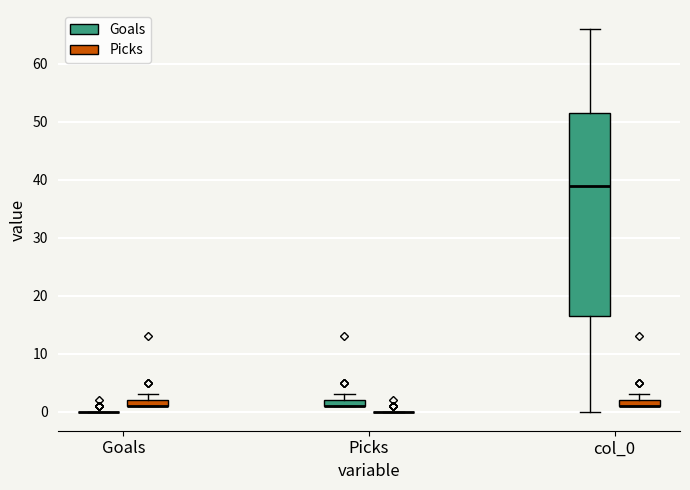

Comparing the boxes themselves (not the whiskers), which one is the tallest?

col_0 (Goals)